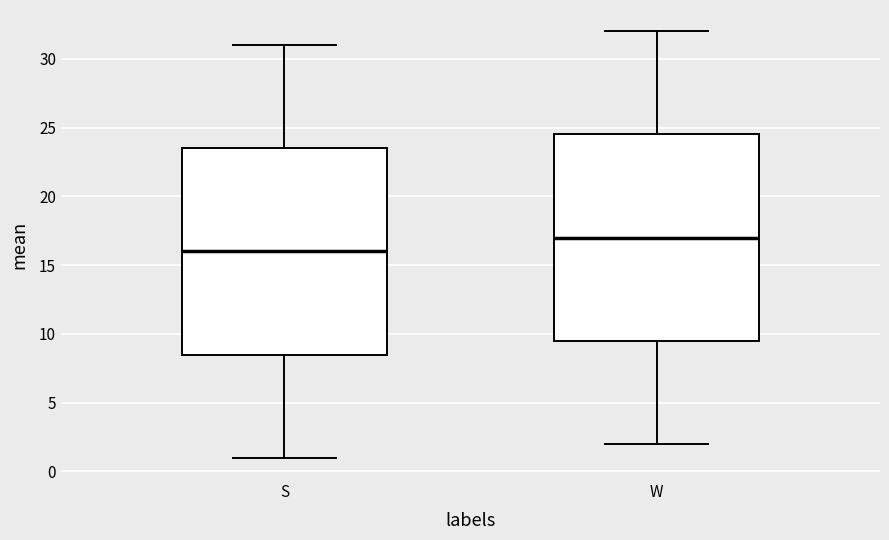

Reading left to right, read every box against the y-axis: the position of its median line, the range the box covers, and the ends of its whiskers. The values are not printed on the chart, so give them approximately, as read against the axis.

S: median 16.0, box 8.5 to 23.5, whiskers 1.0 to 31.0
W: median 17.0, box 9.5 to 24.5, whiskers 2.0 to 32.0